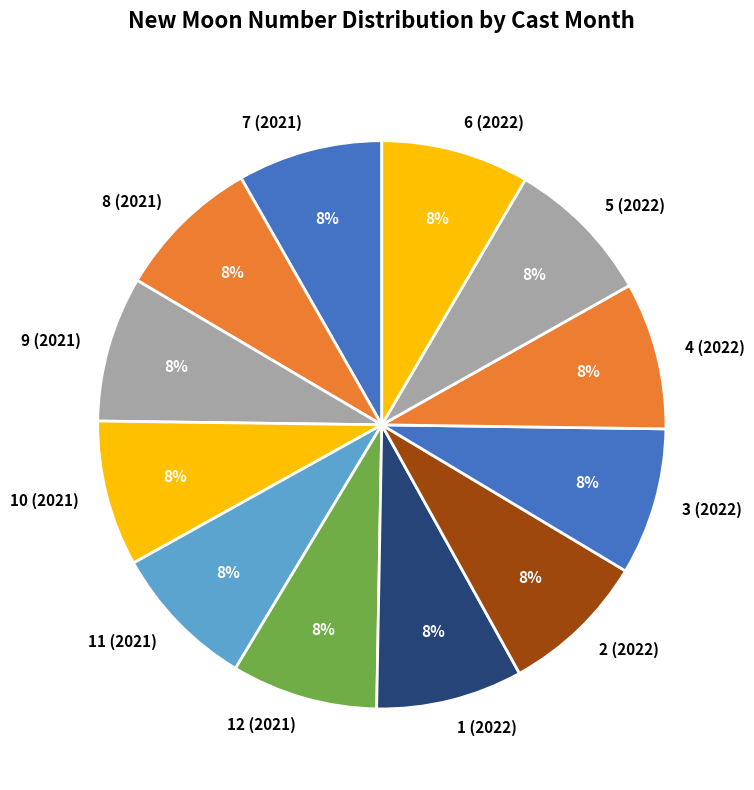

True or false: 2 (2022) accounts for 1% of the total.

False